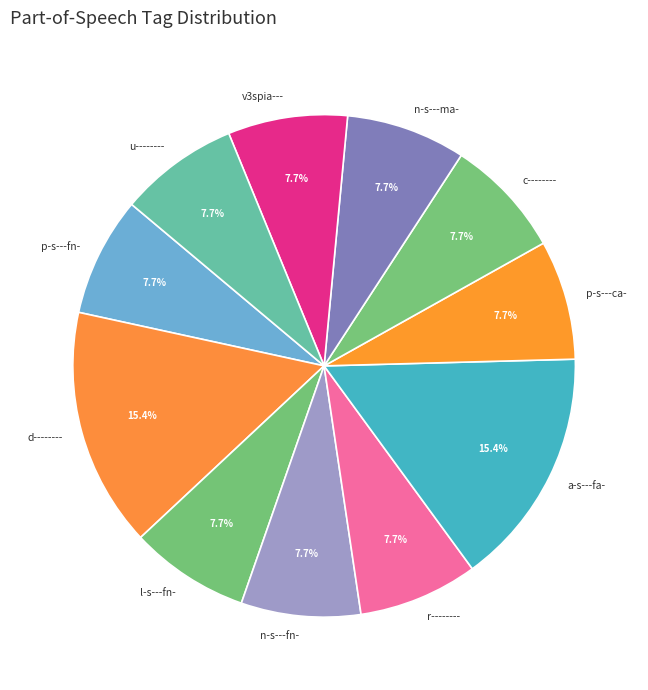

What percentage is the p-s---fn- slice, to the nearest percent?

8%